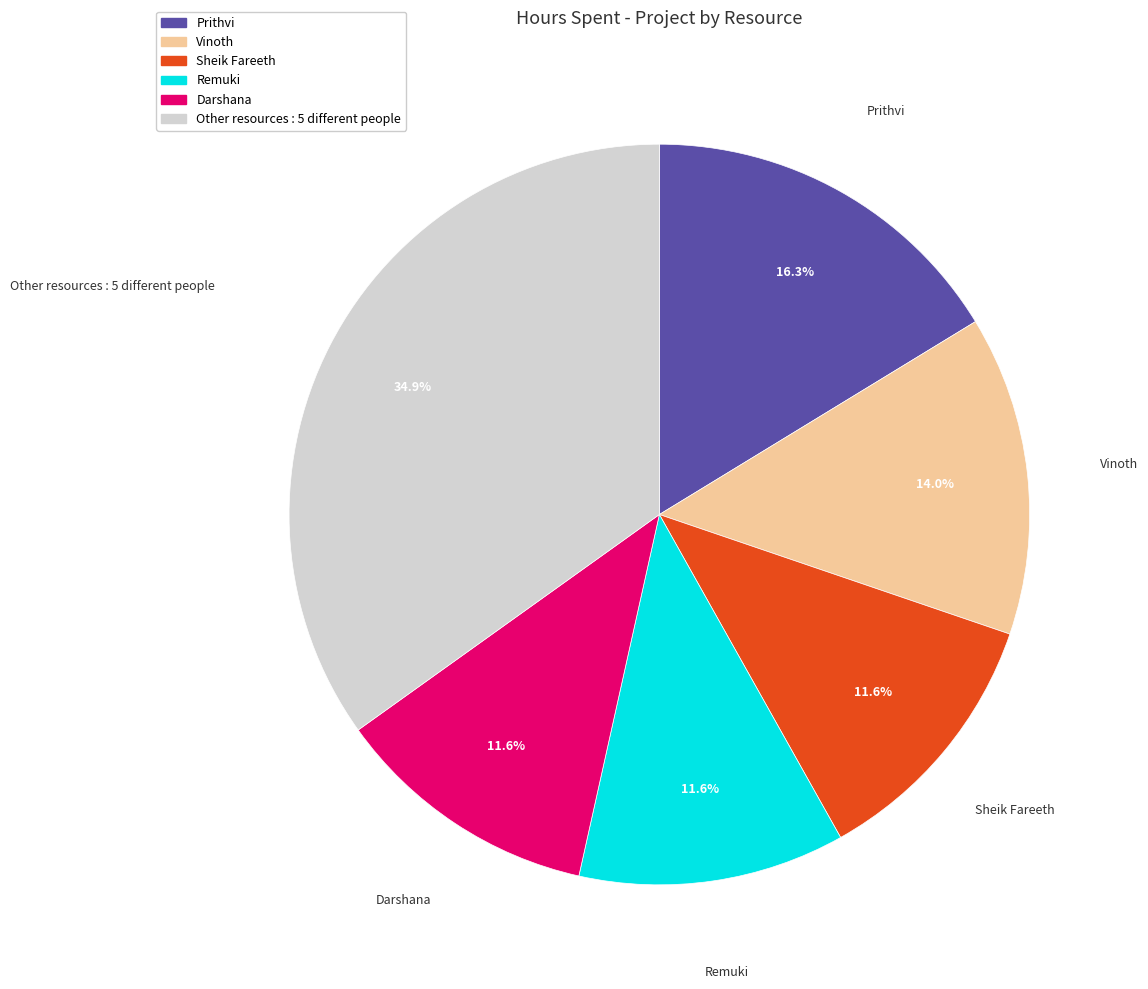

Is there any slice that represents more than half of the pie?

No